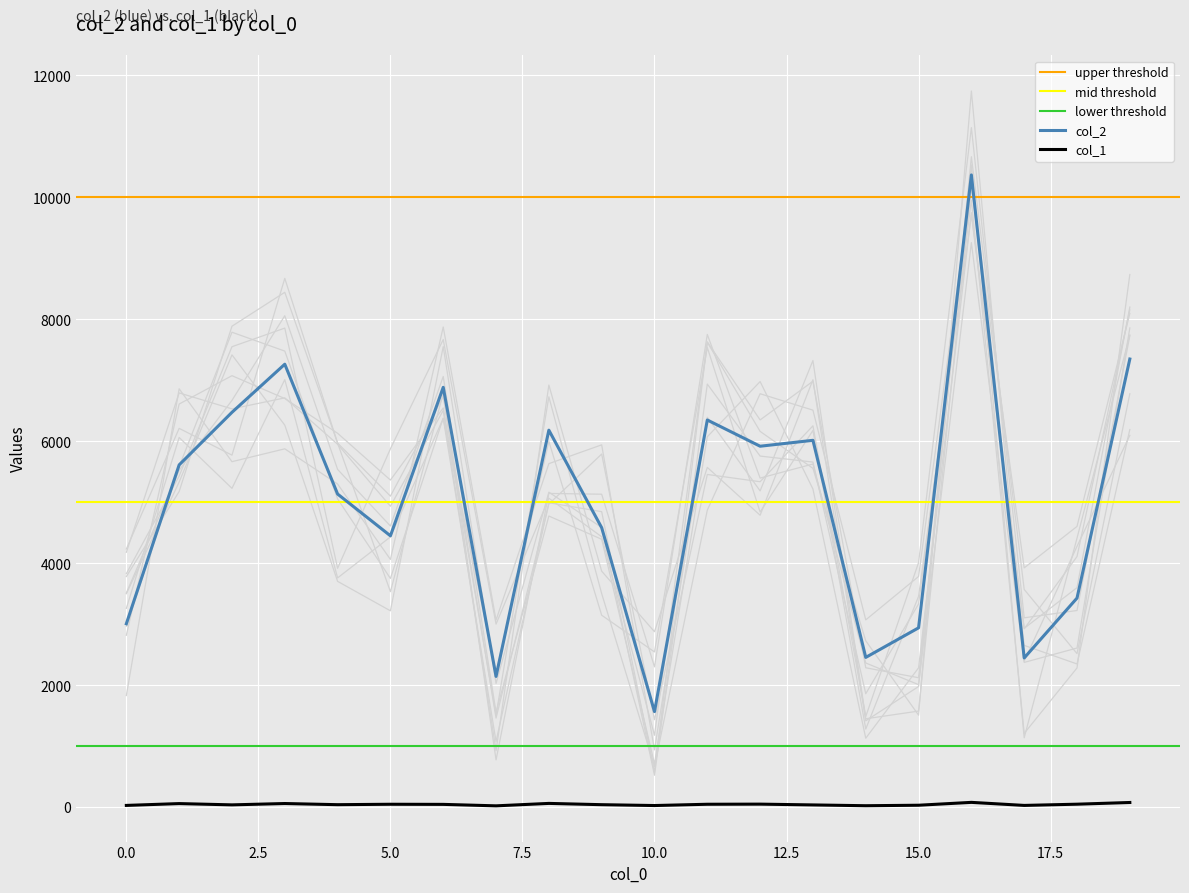

Where does the col_1 series first go above 47?

1